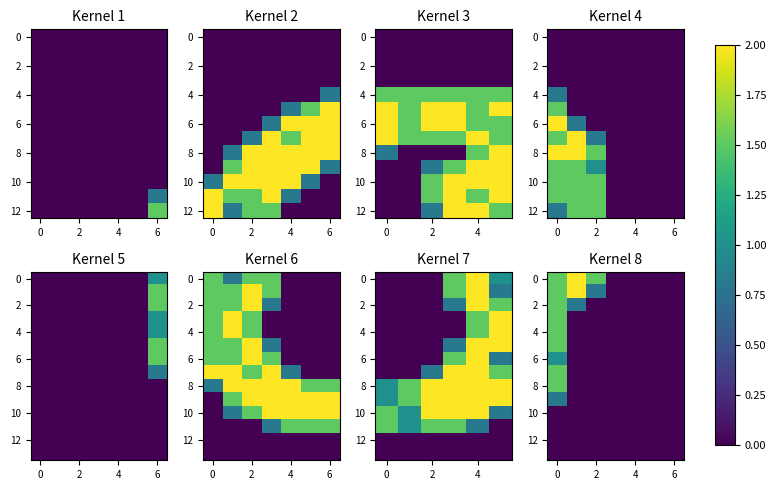

Reading left to right, extract all data points from this chart.

row_0: 1.5	2.0	1.5	0.0	0.0	0.0	0.0
row_1: 1.5	2.0	0.8	0.0	0.0	0.0	0.0
row_2: 1.5	0.8	0.0	0.0	0.0	0.0	0.0
row_3: 1.5	0.0	0.0	0.0	0.0	0.0	0.0
row_4: 1.5	0.0	0.0	0.0	0.0	0.0	0.0
row_5: 1.5	0.0	0.0	0.0	0.0	0.0	0.0
row_6: 1.0	0.0	0.0	0.0	0.0	0.0	0.0
row_7: 1.5	0.0	0.0	0.0	0.0	0.0	0.0
row_8: 1.5	0.0	0.0	0.0	0.0	0.0	0.0
row_9: 0.8	0.0	0.0	0.0	0.0	0.0	0.0
row_10: 0.0	0.0	0.0	0.0	0.0	0.0	0.0
row_11: 0.0	0.0	0.0	0.0	0.0	0.0	0.0
row_12: 0.0	0.0	0.0	0.0	0.0	0.0	0.0
row_13: 0.0	0.0	0.0	0.0	0.0	0.0	0.0